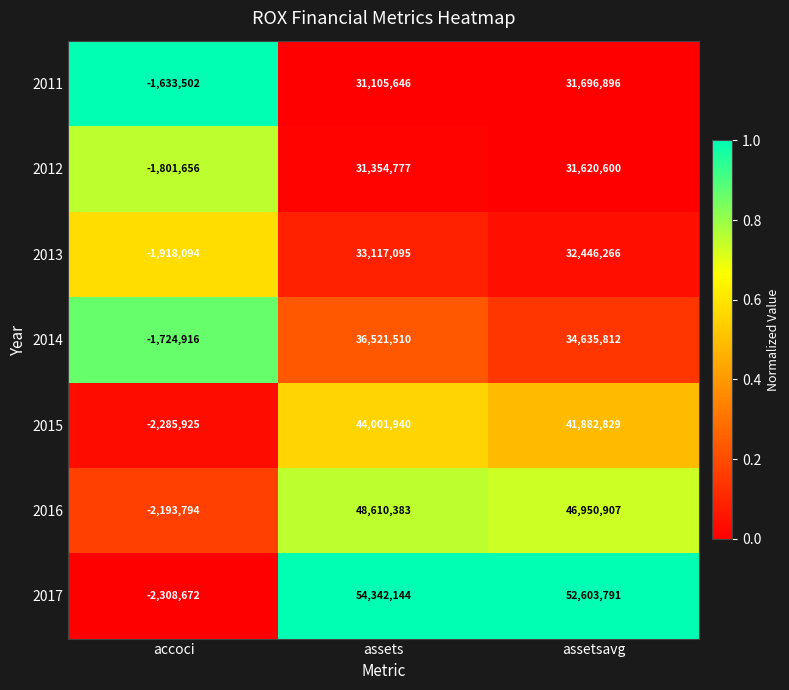

Which series has the largest range (max minus min)?

2017